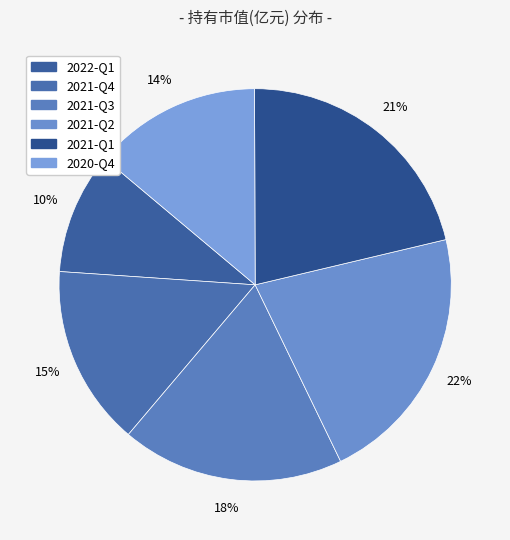

Which slice is the largest?

2021-Q2